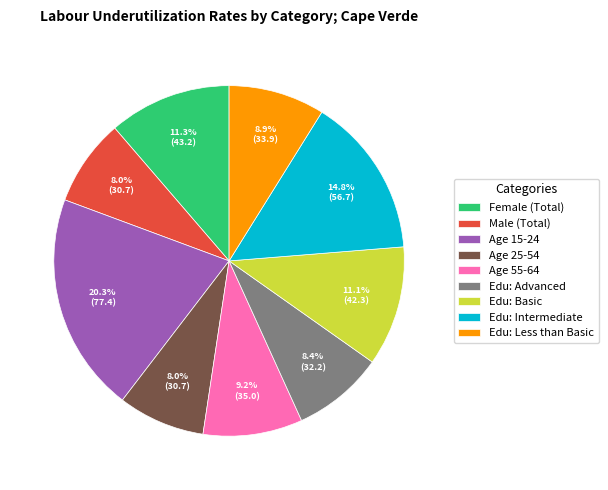

How many slices are in this pie chart?

9